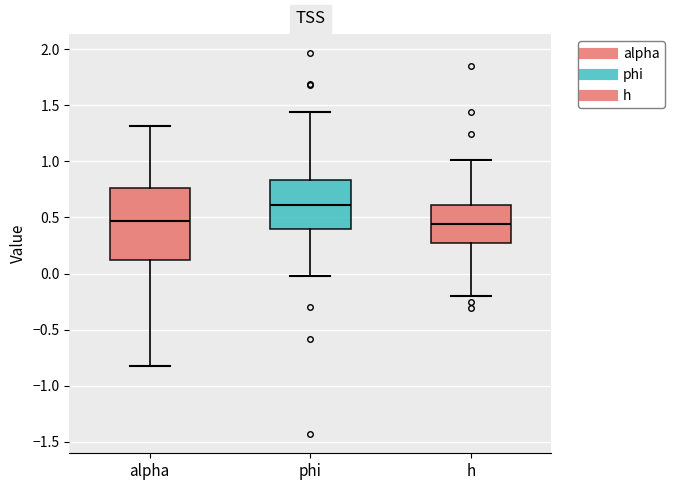

Reading left to right, transcribe this box plot: for each box, give where its median line is, the range the box spans, and where its two whiskers end, as read against the y-axis. The values are not printed on the chart, so give them approximately, as read against the axis.

alpha: median 0.45, box 0.10 to 0.75, whiskers -0.85 to 1.30
phi: median 0.60, box 0.40 to 0.85, whiskers 0.00 to 1.45
h: median 0.45, box 0.25 to 0.60, whiskers -0.20 to 1.00